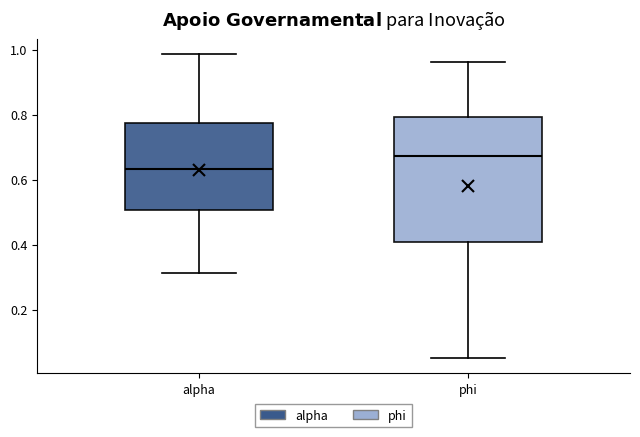

Which box has the highest median line?

phi